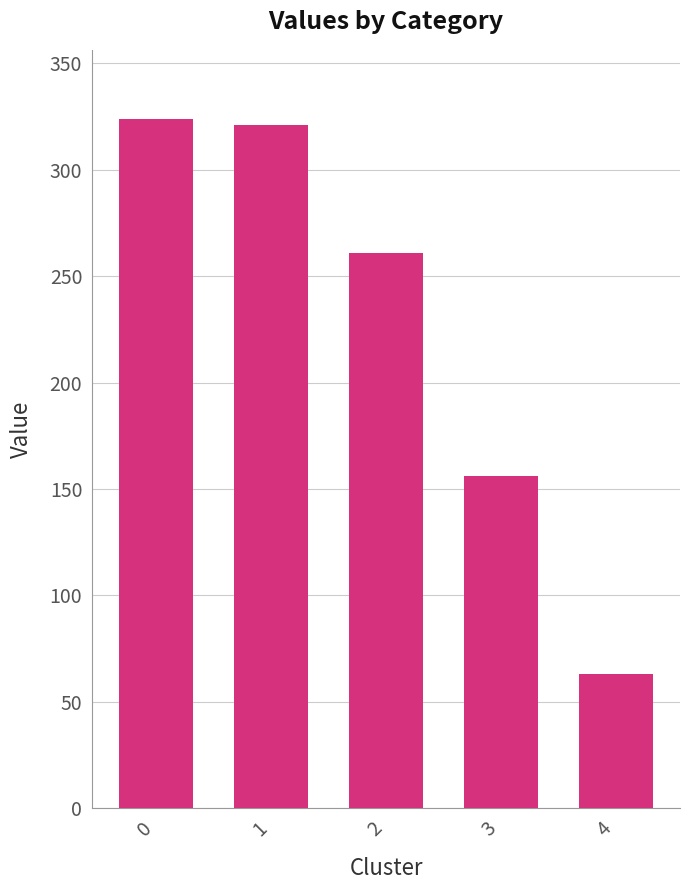

What is the minimum value shown in the chart?

63